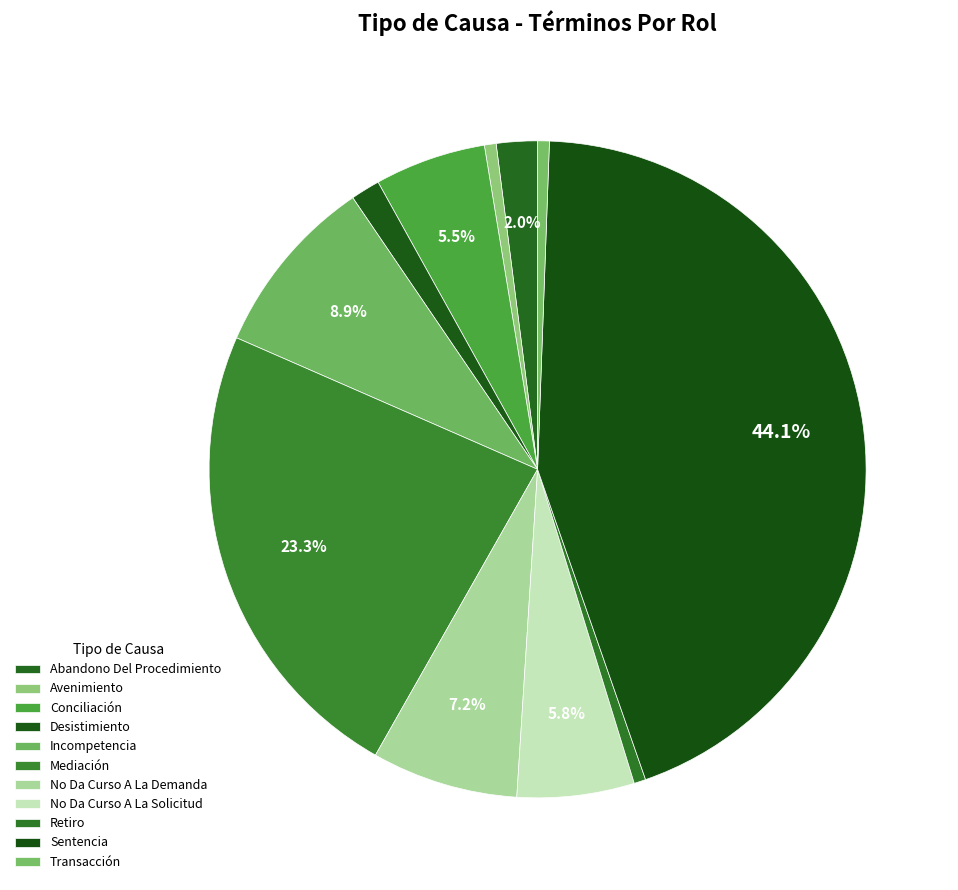

To the nearest percent, what is the average slice percentage?

9%